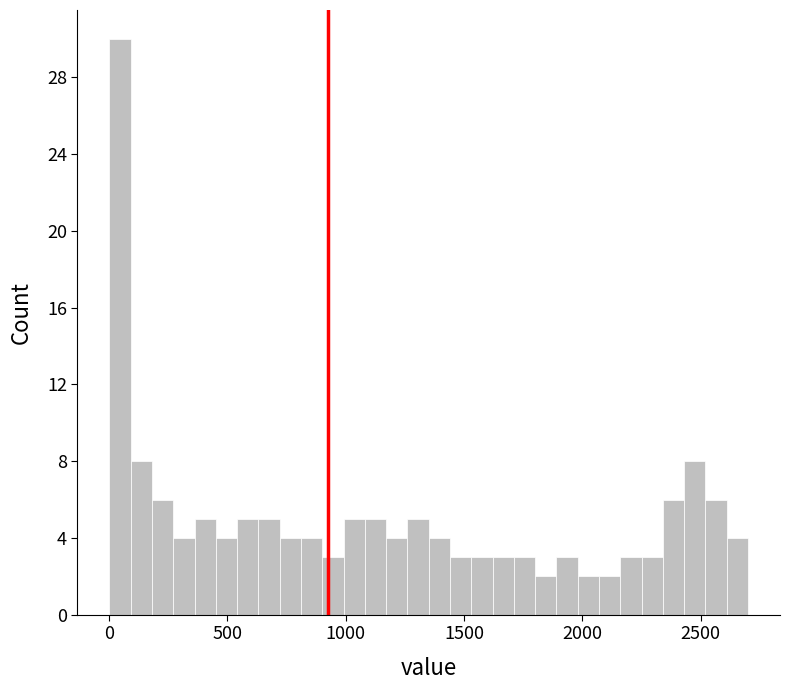

Around what value on the x-axis is the tallest bar? Give the approximate position of its centre, as read against the axis.

50